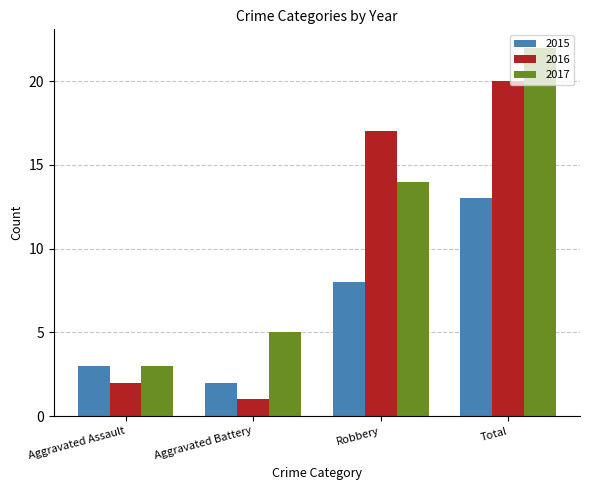

Which series changed the most between Aggravated Battery and Total?

2016